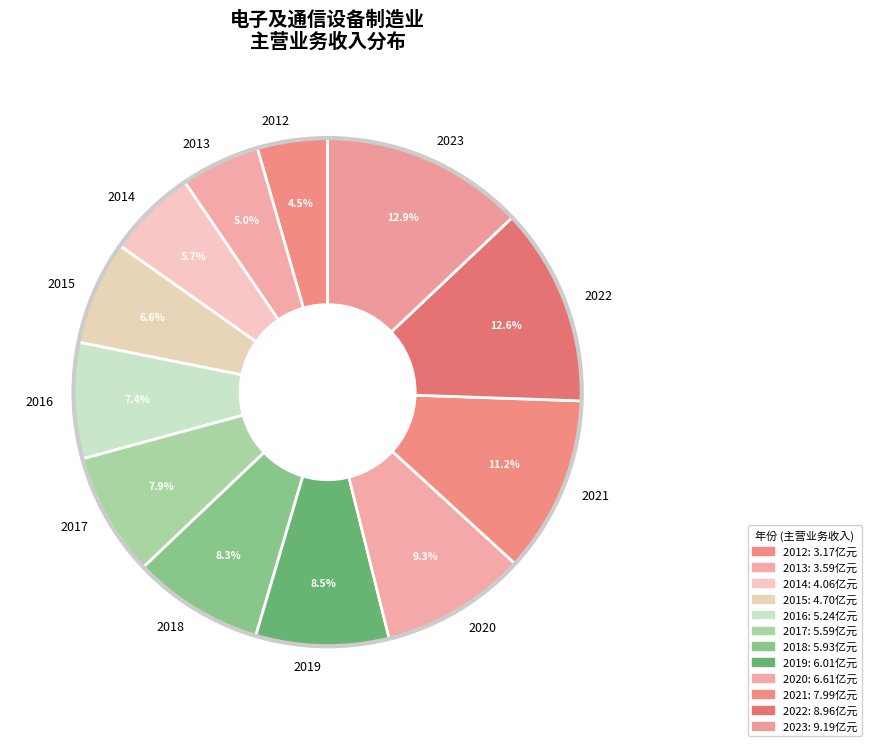

To the nearest percent, what is the difference between the largest and smallest slice percentages?

8%